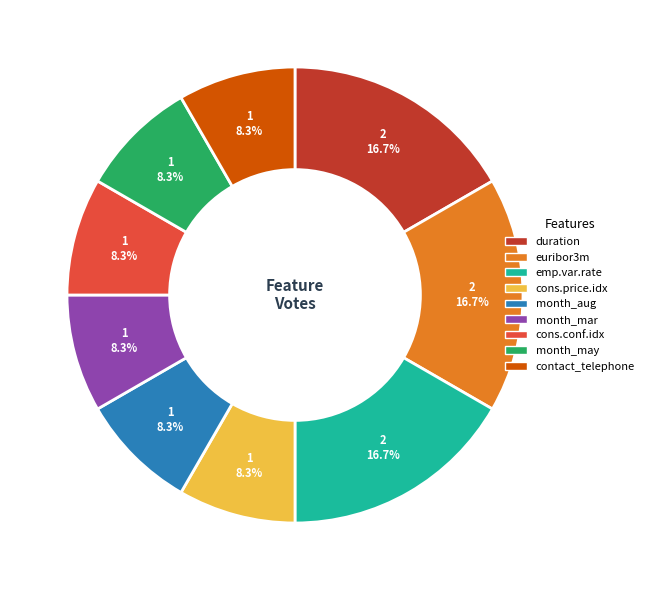

What percentage is the month_aug slice, to the nearest percent?

8%